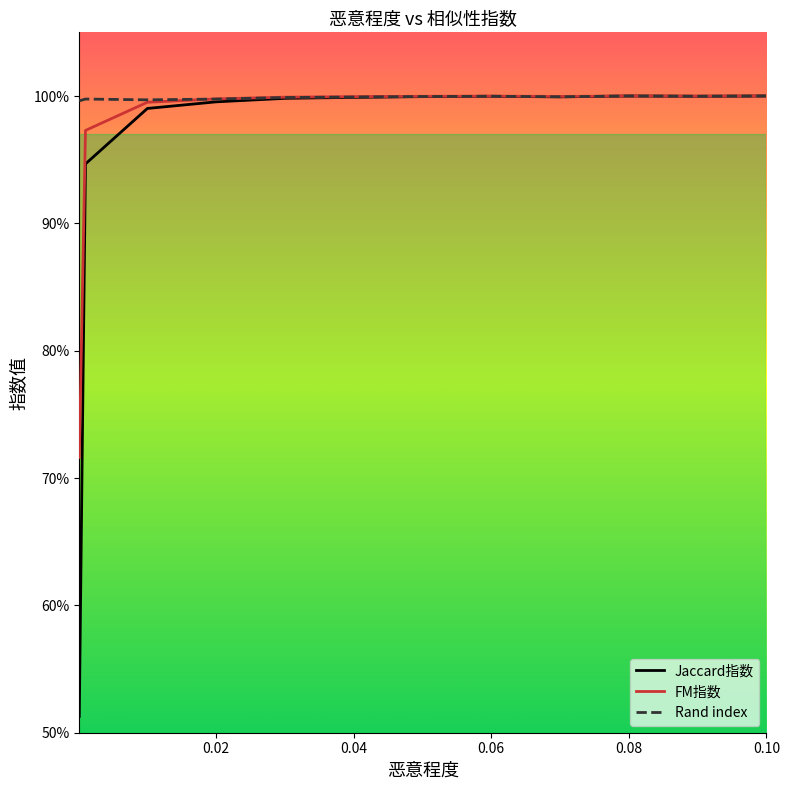

True or false: Rand index and Jaccard指数 cross at least once.

False